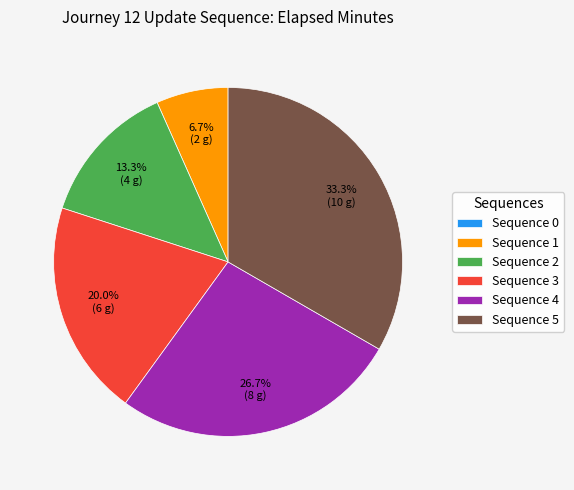

Which has a higher value, Sequence 1 or Sequence 3?

Sequence 3